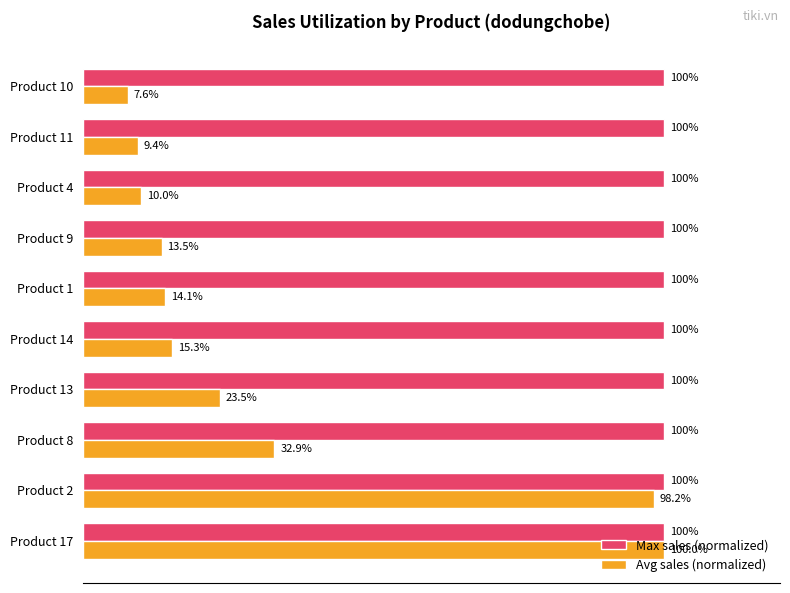

Between Product 14 and Product 9, which series saw the biggest shift?

Avg sales (normalized)